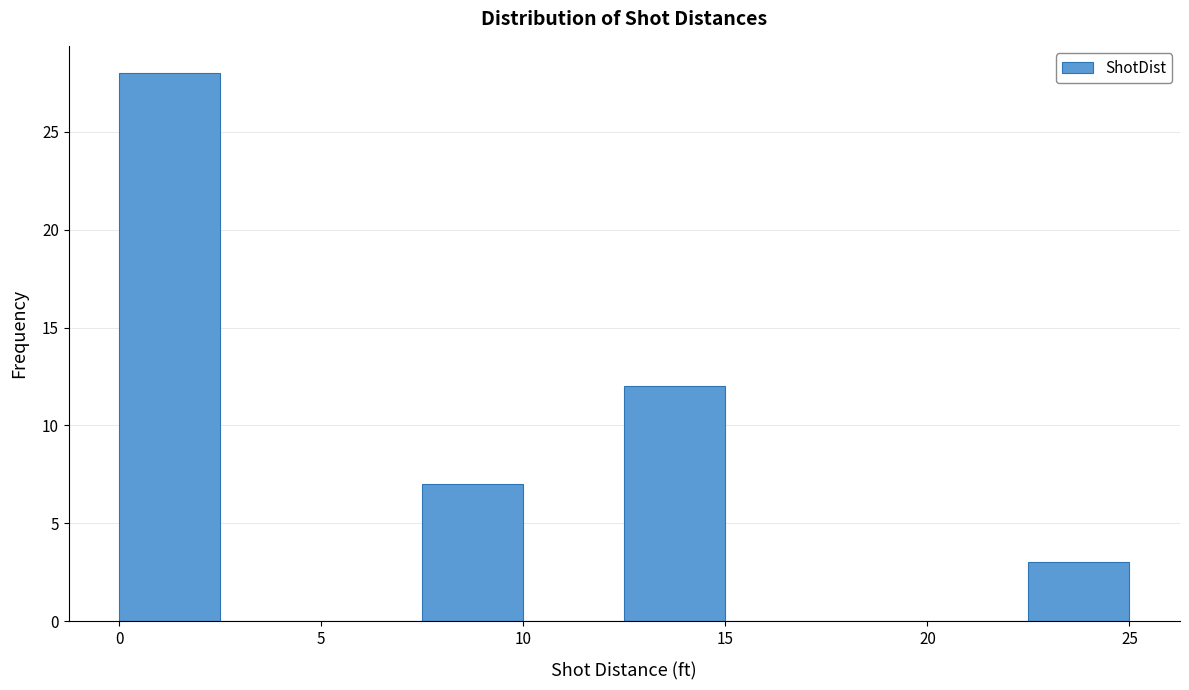

What is the height of the bar covering 22.5 to 25.0 on the x-axis? The values are not printed on the chart, so give them approximately, as read against the axis.

3